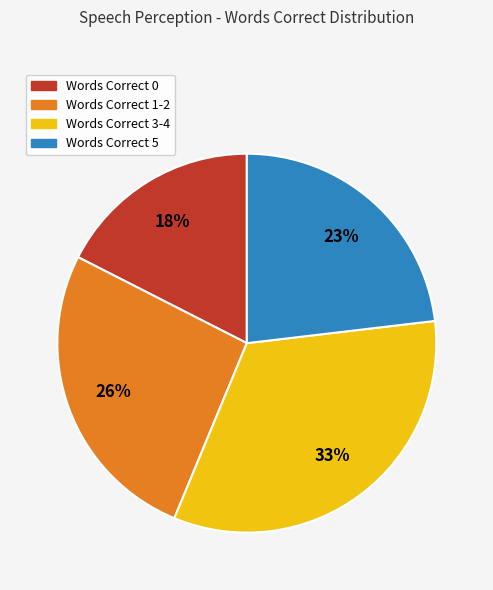

How many slices are in this pie chart?

4